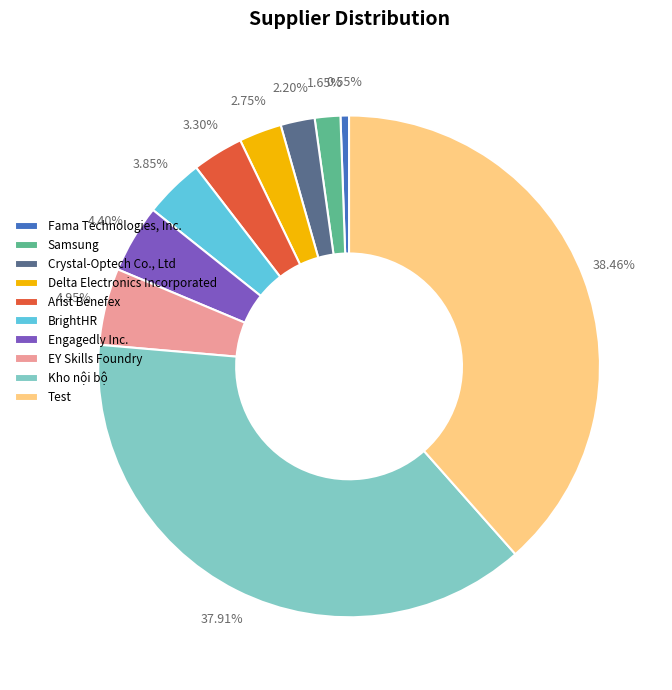

How many segments does this pie chart have?

10